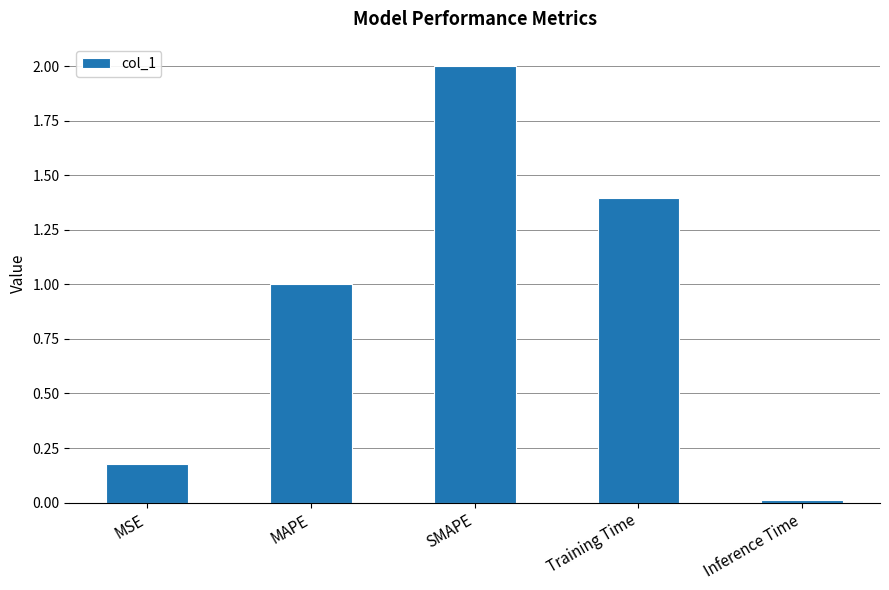

How many data points are above 1?

3